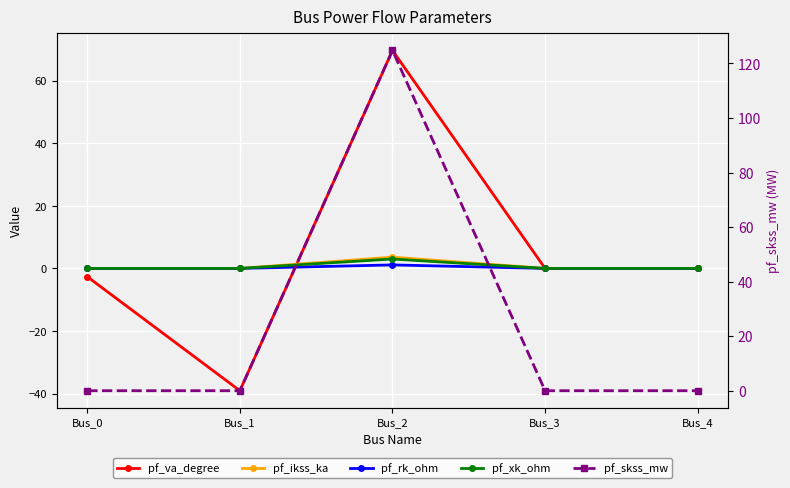

What is the spread (max minus min) of values at Bus_1?

39.1